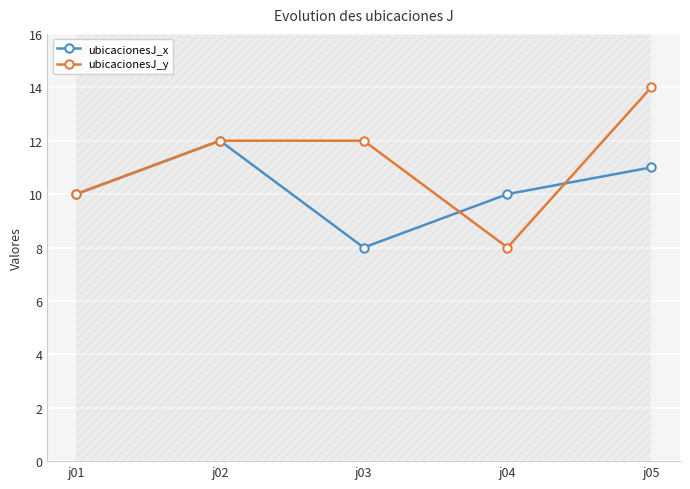

Which label corresponds to the largest value in the chart?

j05